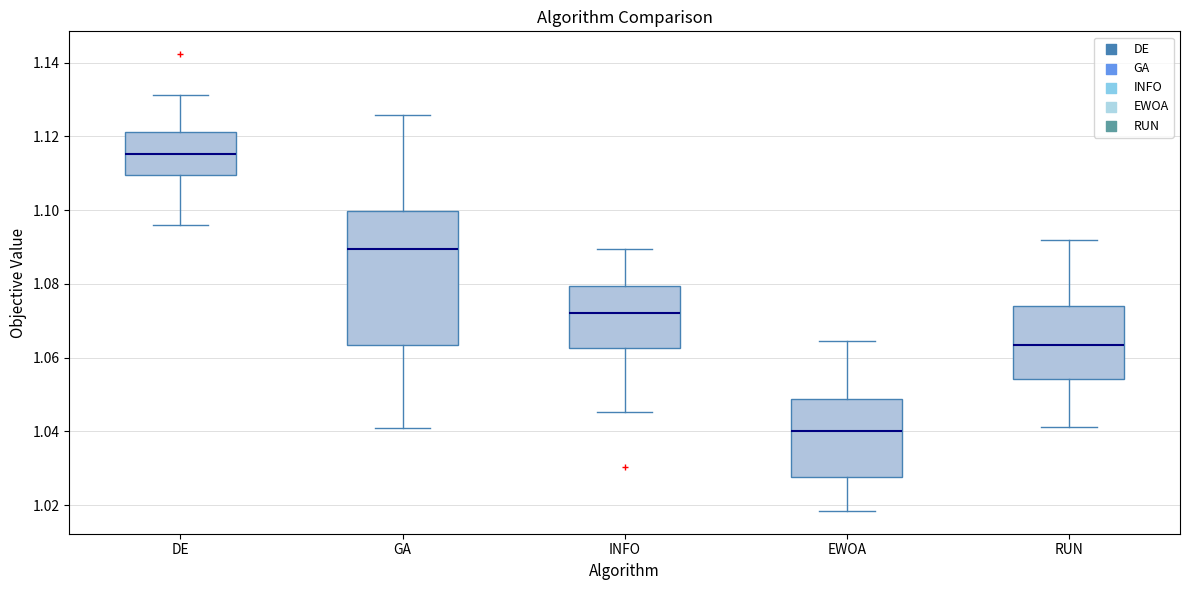

Reading left to right, transcribe this box plot: for each box, give where its median line is, the range the box spans, and where its two whiskers end, as read against the y-axis. The values are not printed on the chart, so give them approximately, as read against the axis.

DE: median 1.116, box 1.110 to 1.122, whiskers 1.096 to 1.132
GA: median 1.090, box 1.064 to 1.100, whiskers 1.042 to 1.126
INFO: median 1.072, box 1.062 to 1.080, whiskers 1.046 to 1.090
EWOA: median 1.040, box 1.028 to 1.048, whiskers 1.018 to 1.064
RUN: median 1.064, box 1.054 to 1.074, whiskers 1.042 to 1.092